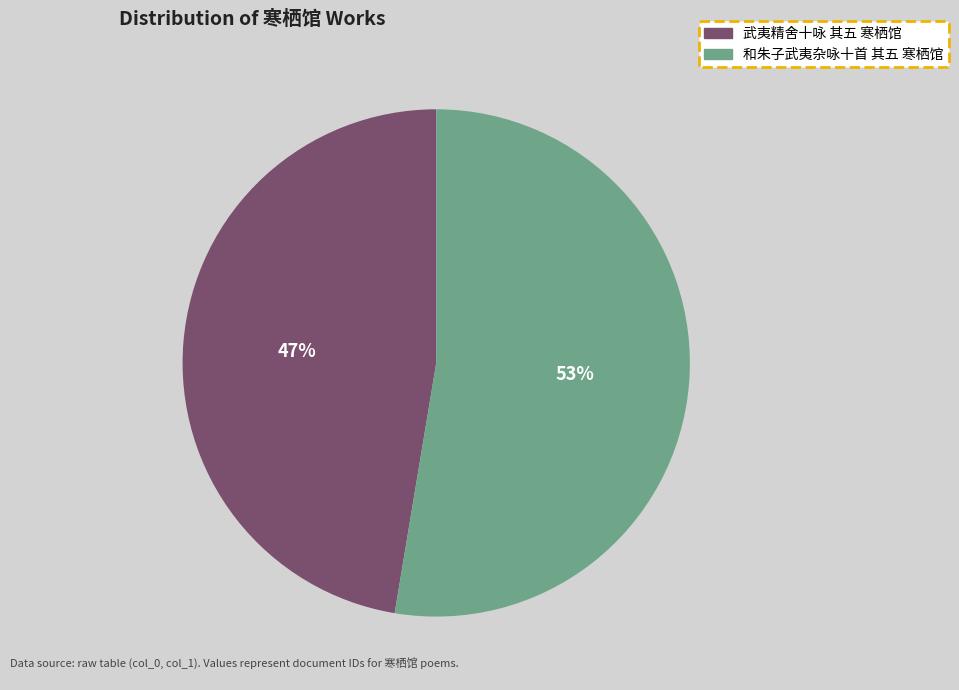

Count the number of slices in the pie.

2